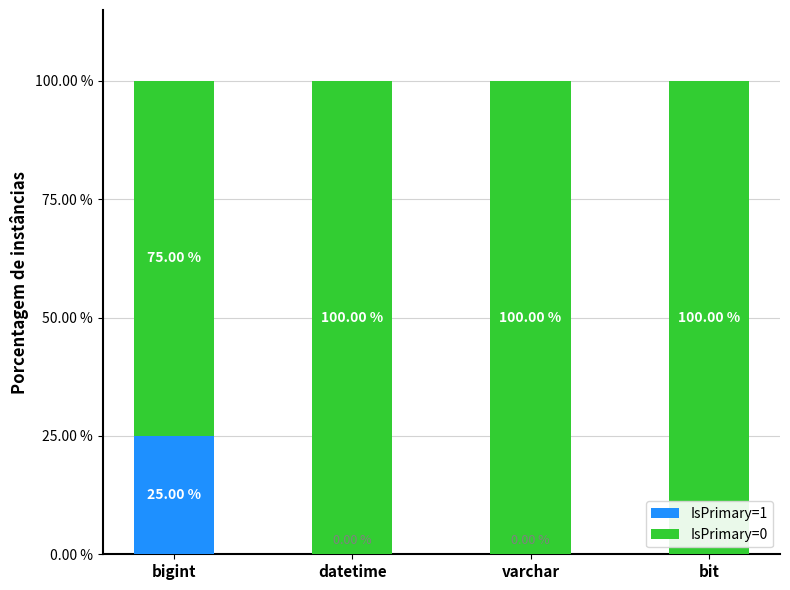

What is the sum of all IsPrimary=1 values?

25